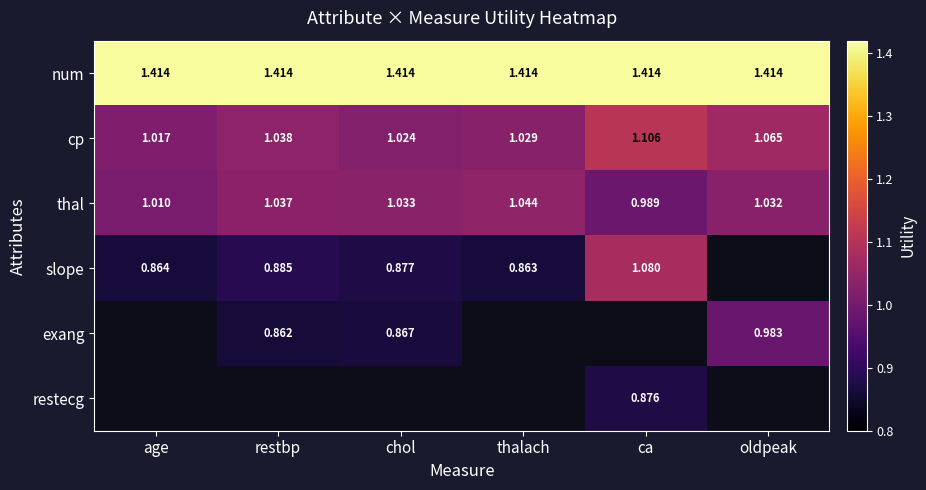

What is the smallest value displayed?

0.9